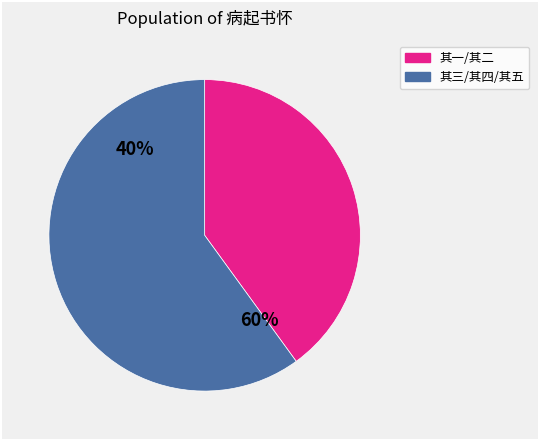

Which slice is the smallest?

其一